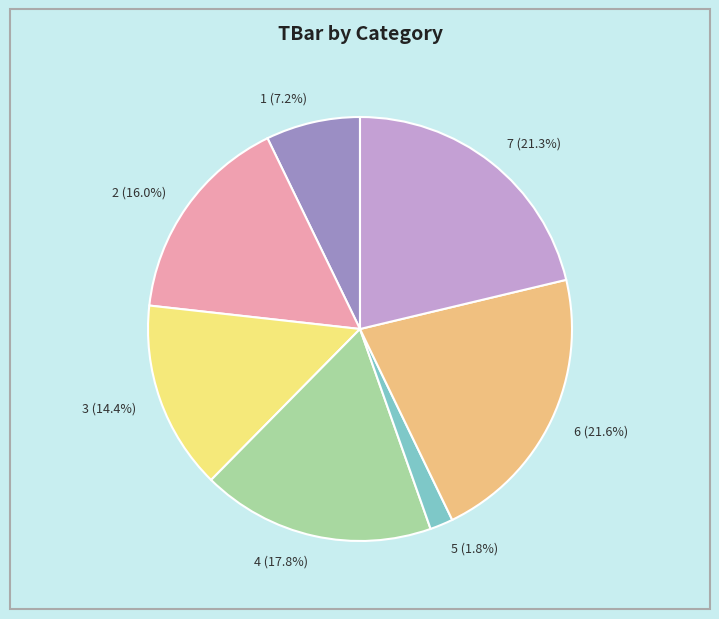

How many segments does this pie chart have?

7